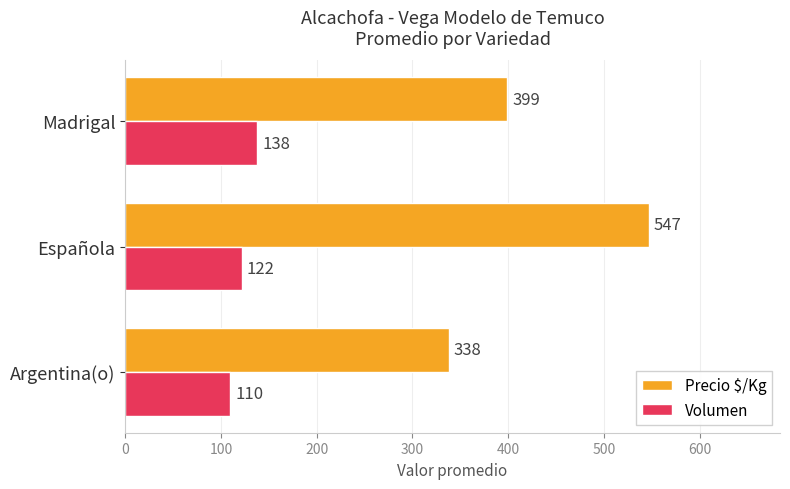

What is the minimum value for Precio $/Kg?

338